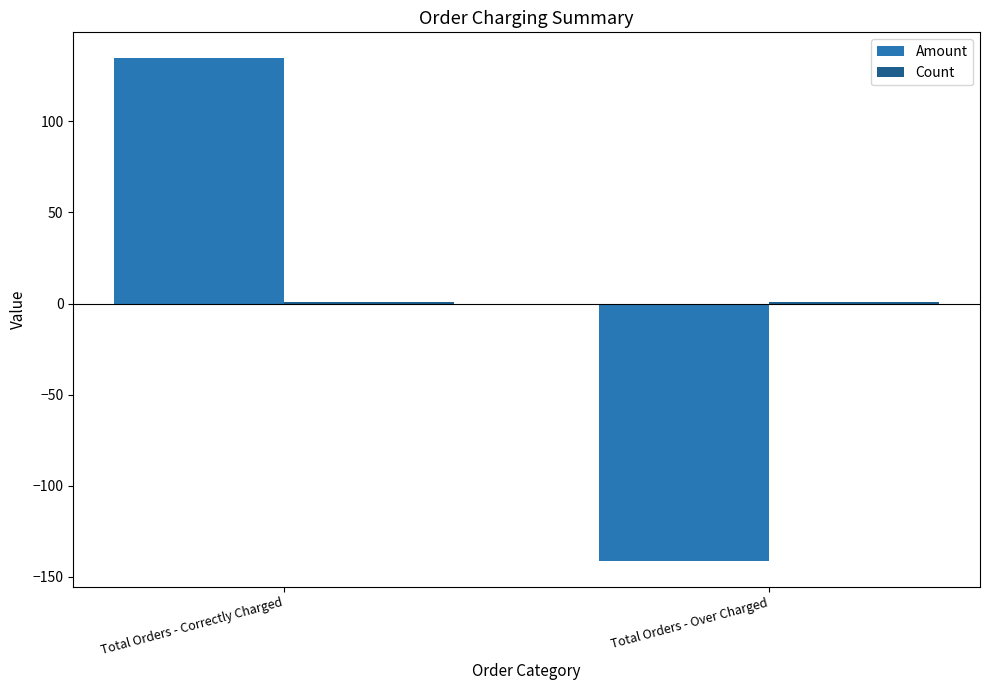

What is the approximate value of Amount at Total Orders - Over Charged?

-141.5